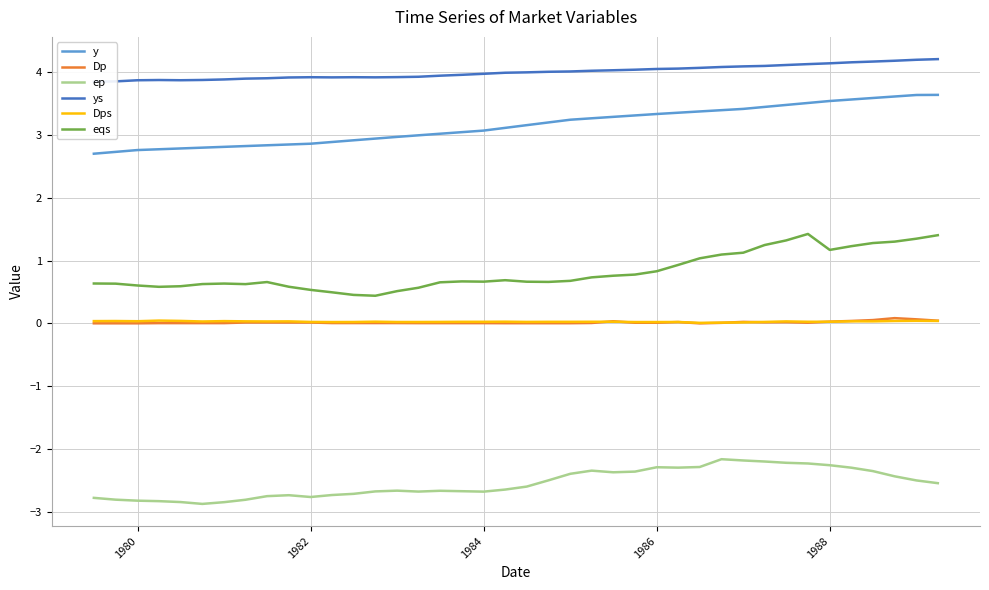

Reading left to right, extract all data points from this chart.

y: 2.7	2.7	2.8	2.8	2.8	2.8	2.8	2.8	2.8	2.9	2.9	2.9	2.9	2.9	3.0	3.0	3.0	3.0	3.1	3.1	3.2	3.2	3.2	3.3	3.3	3.3	3.3	3.4	3.4	3.4	3.4	3.4	3.5	3.5	3.5	3.6	3.6	3.6	3.6	3.6
Dp: 0.0	0.0	0.0	0.0	0.0	0.0	0.0	0.0	0.0	0.0	0.0	0.0	0.0	0.0	0.0	0.0	0.0	0.0	0.0	0.0	0.0	0.0	0.0	0.0	0.0	0.0	0.0	0.0	0.0	0.0	0.0	0.0	0.0	0.0	0.0	0.0	0.1	0.1	0.1	0.0
ep: -2.8	-2.8	-2.8	-2.8	-2.8	-2.9	-2.8	-2.8	-2.8	-2.7	-2.8	-2.7	-2.7	-2.7	-2.7	-2.7	-2.7	-2.7	-2.7	-2.6	-2.6	-2.5	-2.4	-2.3	-2.4	-2.4	-2.3	-2.3	-2.3	-2.2	-2.2	-2.2	-2.2	-2.2	-2.3	-2.3	-2.4	-2.4	-2.5	-2.5
ys: 3.9	3.9	3.9	3.9	3.9	3.9	3.9	3.9	3.9	3.9	3.9	3.9	3.9	3.9	3.9	3.9	3.9	4.0	4.0	4.0	4.0	4.0	4.0	4.0	4.0	4.0	4.1	4.1	4.1	4.1	4.1	4.1	4.1	4.1	4.1	4.2	4.2	4.2	4.2	4.2
Dps: 0.0	0.0	0.0	0.0	0.0	0.0	0.0	0.0	0.0	0.0	0.0	0.0	0.0	0.0	0.0	0.0	0.0	0.0	0.0	0.0	0.0	0.0	0.0	0.0	0.0	0.0	0.0	0.0	0.0	0.0	0.0	0.0	0.0	0.0	0.0	0.0	0.0	0.0	0.0	0.0
eqs: 0.6	0.6	0.6	0.6	0.6	0.6	0.6	0.6	0.7	0.6	0.5	0.5	0.5	0.4	0.5	0.6	0.7	0.7	0.7	0.7	0.7	0.7	0.7	0.7	0.8	0.8	0.8	0.9	1.0	1.1	1.1	1.2	1.3	1.4	1.2	1.2	1.3	1.3	1.4	1.4